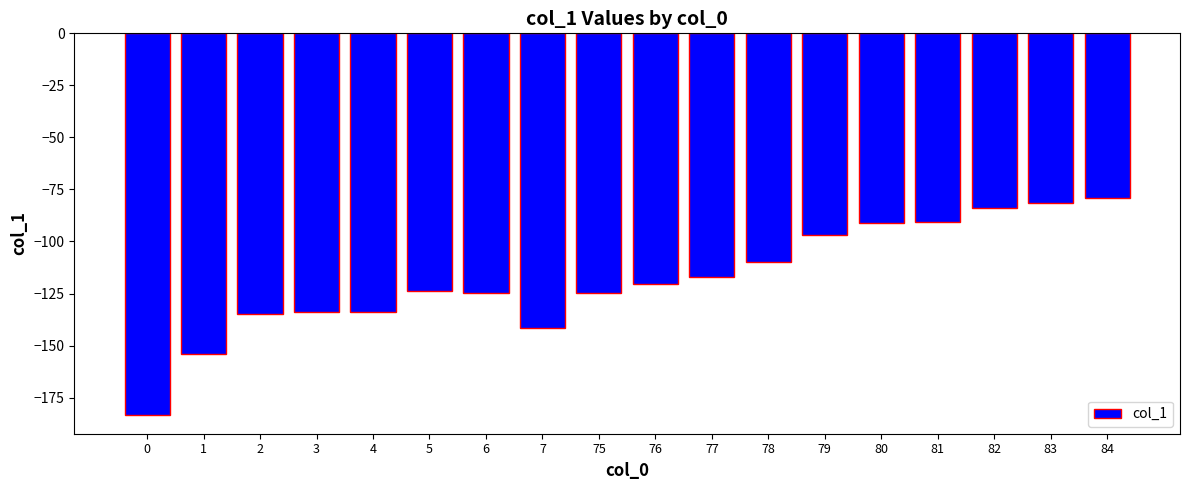

How many bars are there in total?

18